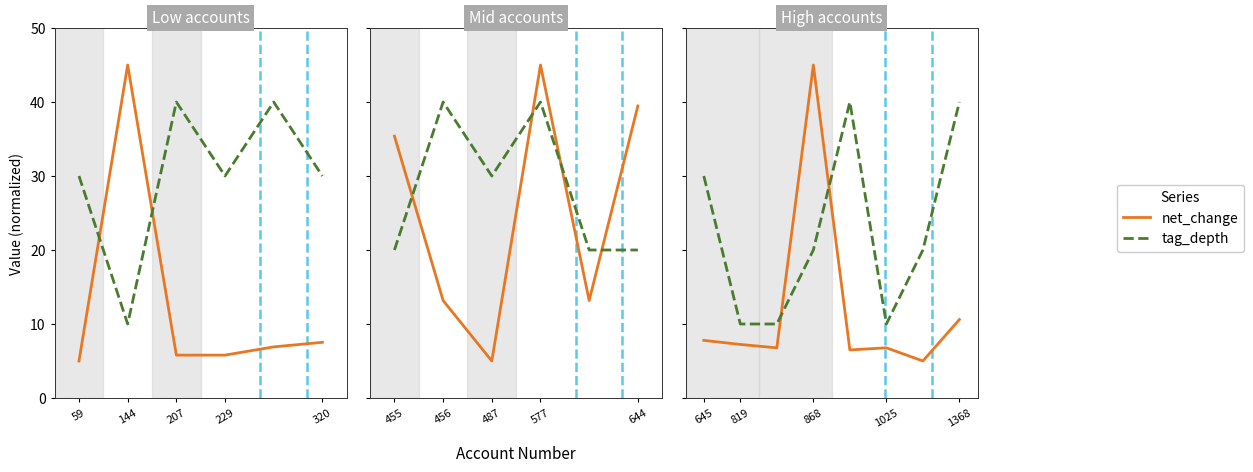

What is the difference between the maximum and minimum values in the net_change series?

40.0